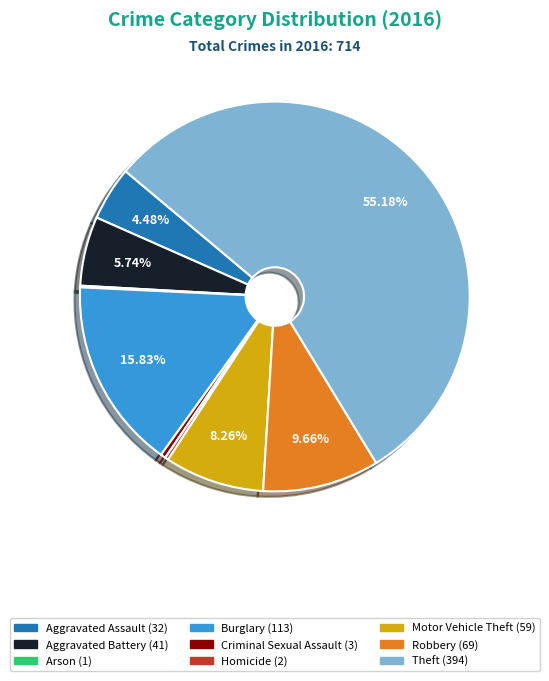

To the nearest percent, what percentage of the pie is Burglary?

16%